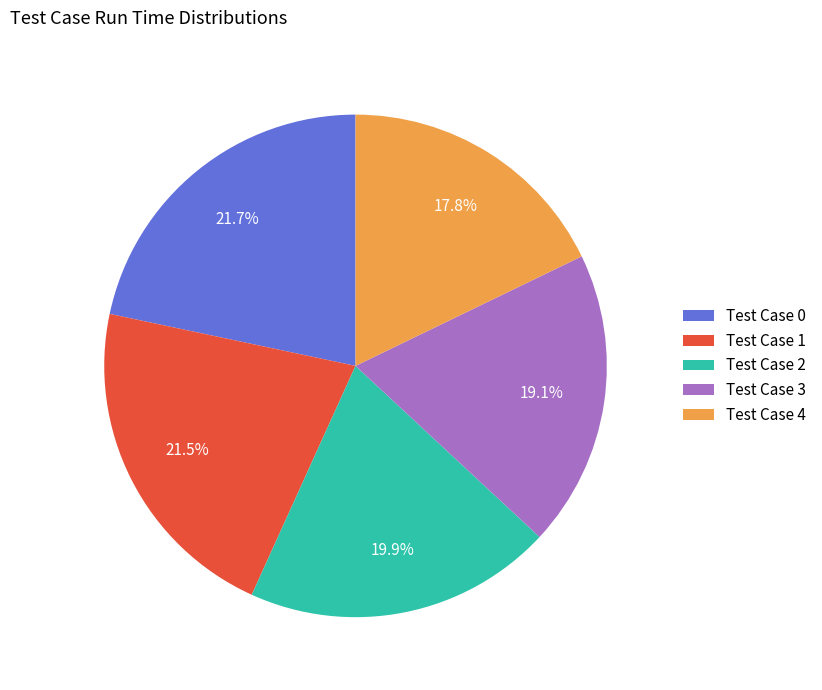

Is the sum of Test Case 4 and Test Case 2 greater than half?

No